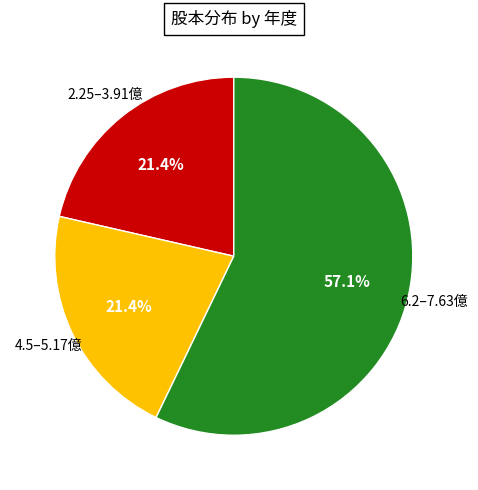

Does any single category account for the majority?

Yes